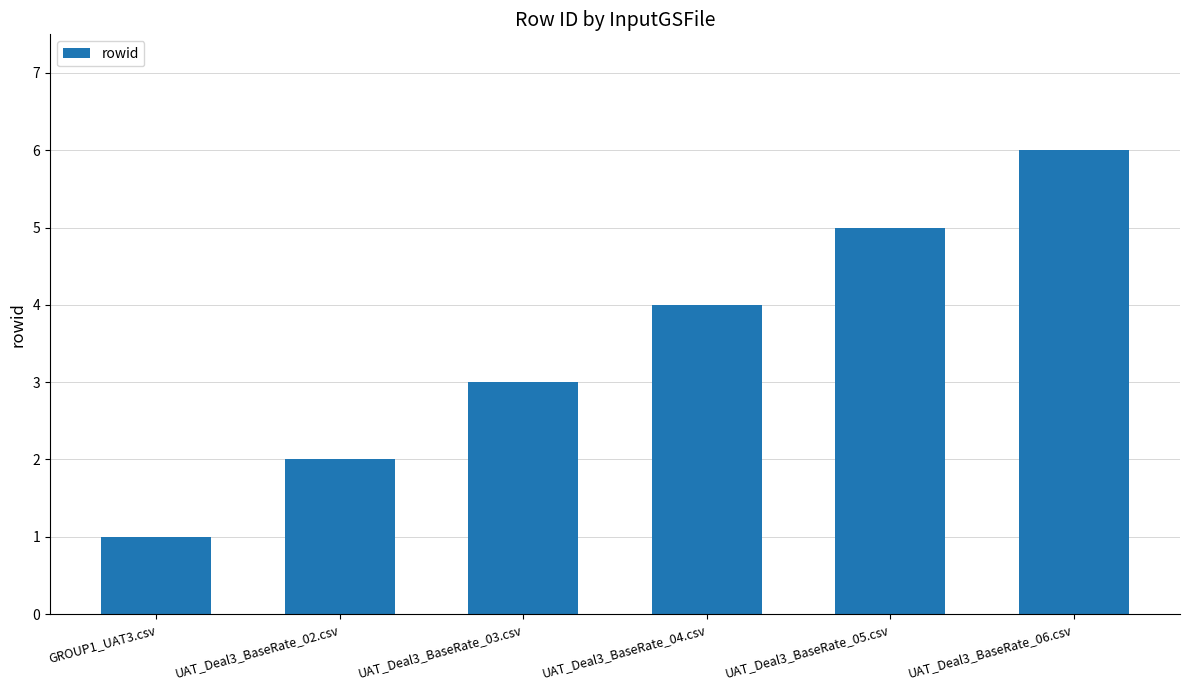

List the labels in order of value, largest first.

UAT_Deal3_BaseRate_06.csv, UAT_Deal3_BaseRate_05.csv, UAT_Deal3_BaseRate_04.csv, UAT_Deal3_BaseRate_03.csv, UAT_Deal3_BaseRate_02.csv, GROUP1_UAT3.csv